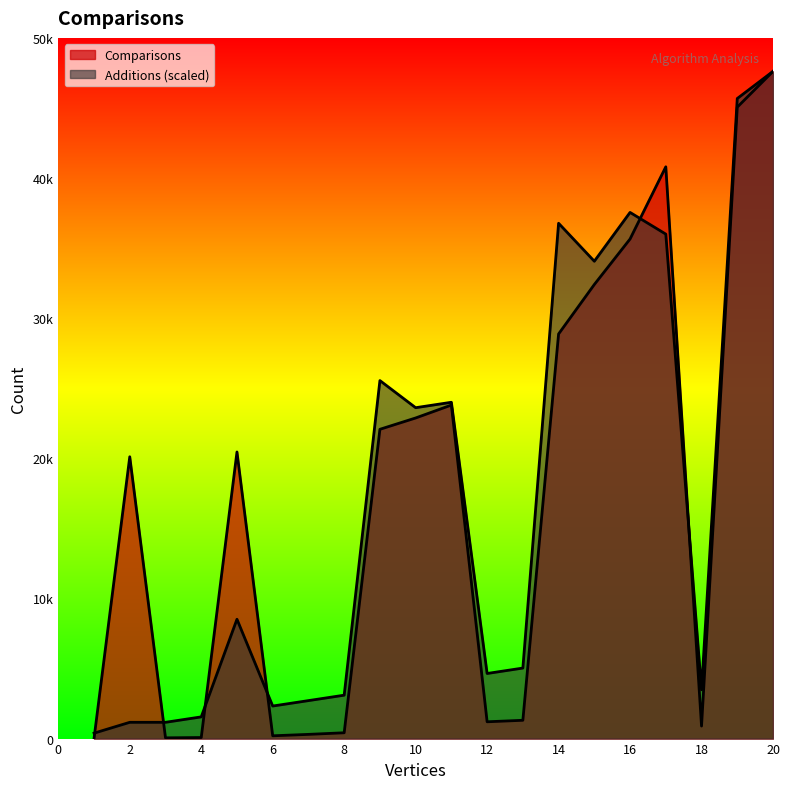

How many interior local peaks does the Additions series have?

5